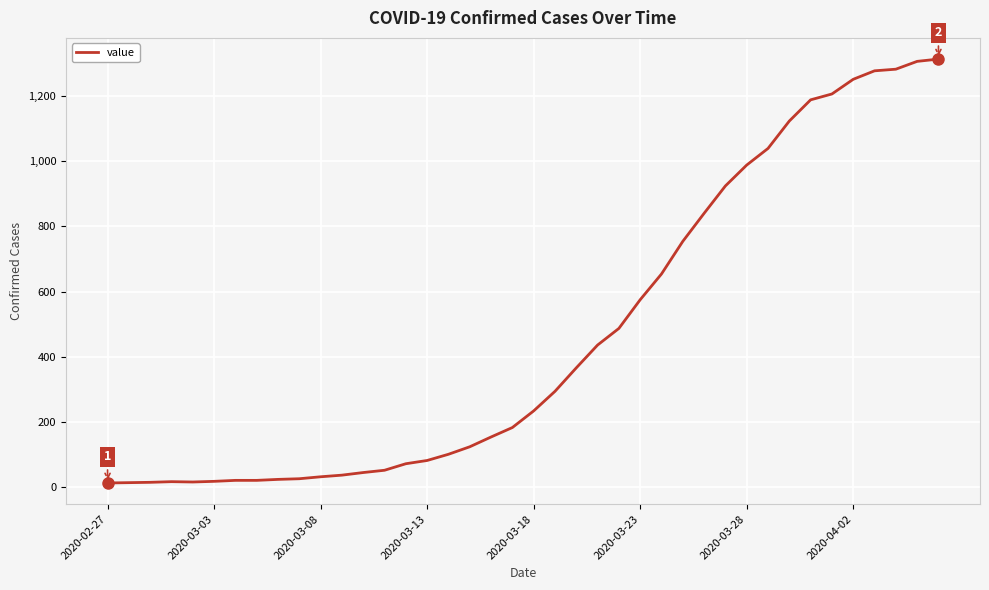

What is the difference between the maximum and minimum values?

1300